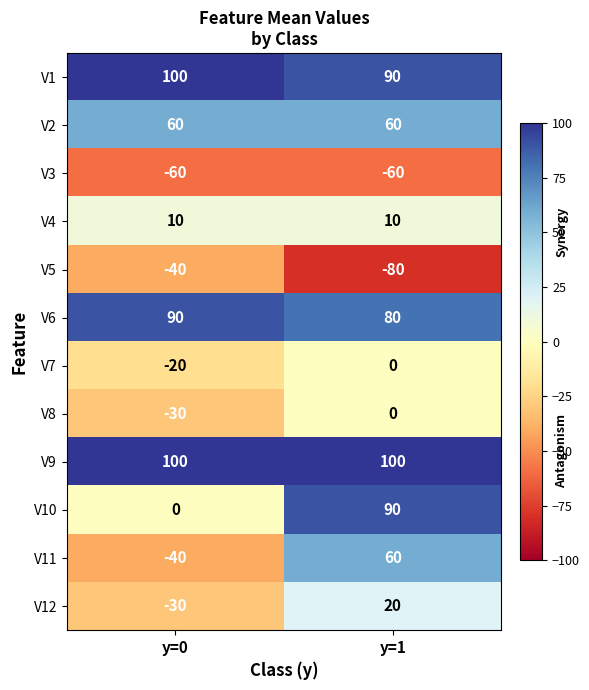

At which category does the chart reach its minimum across all series?

y=1